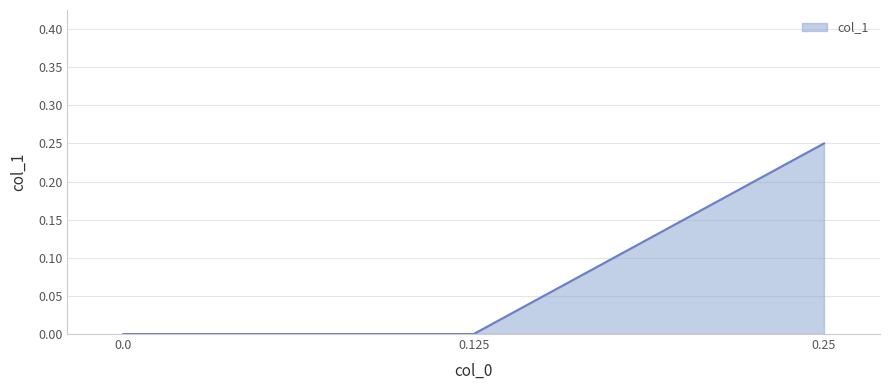

The chart shows a value of 0.2 at 0.125. True or false?

False